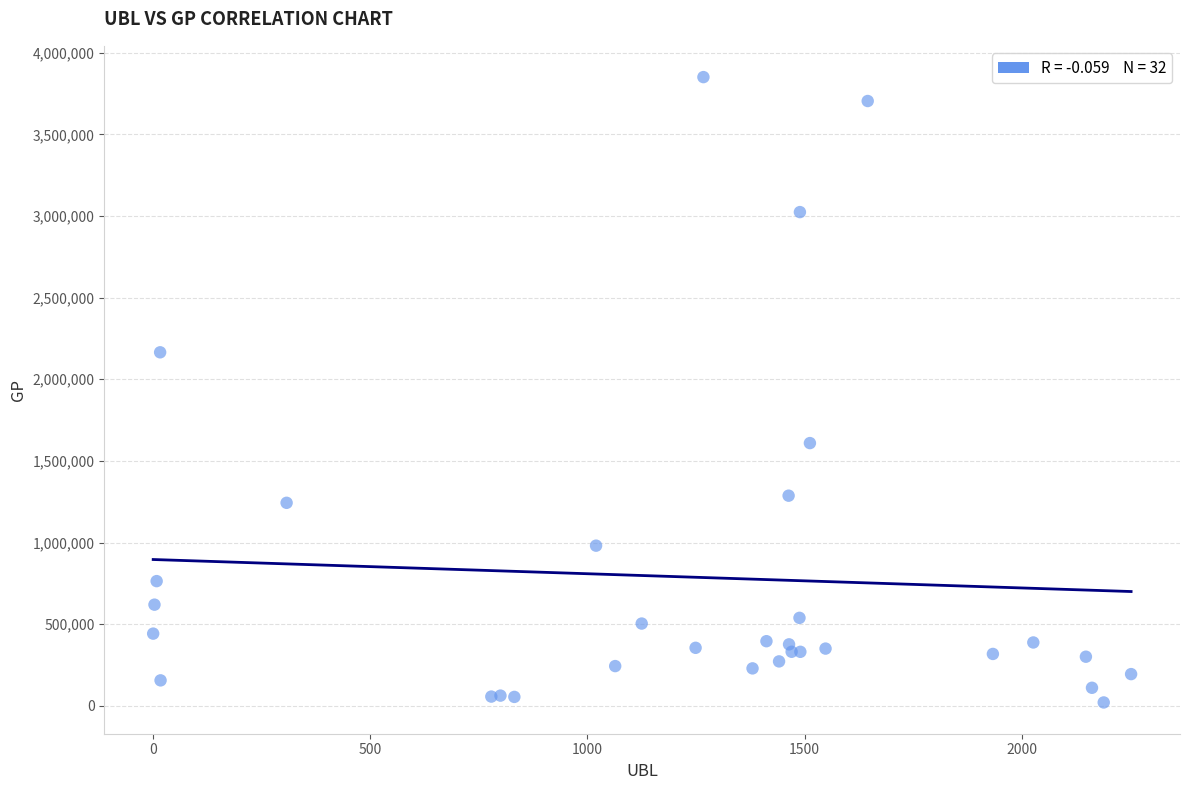

What Y value in the scatter plot is closest to 1935607?

2165175